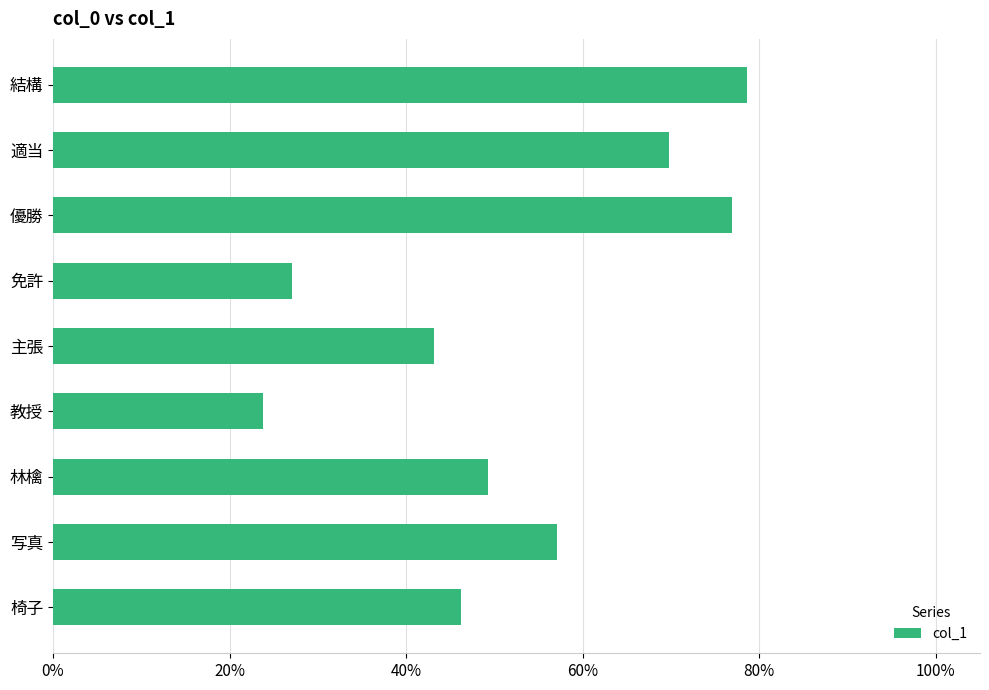

Does the chart contain any negative values?

No